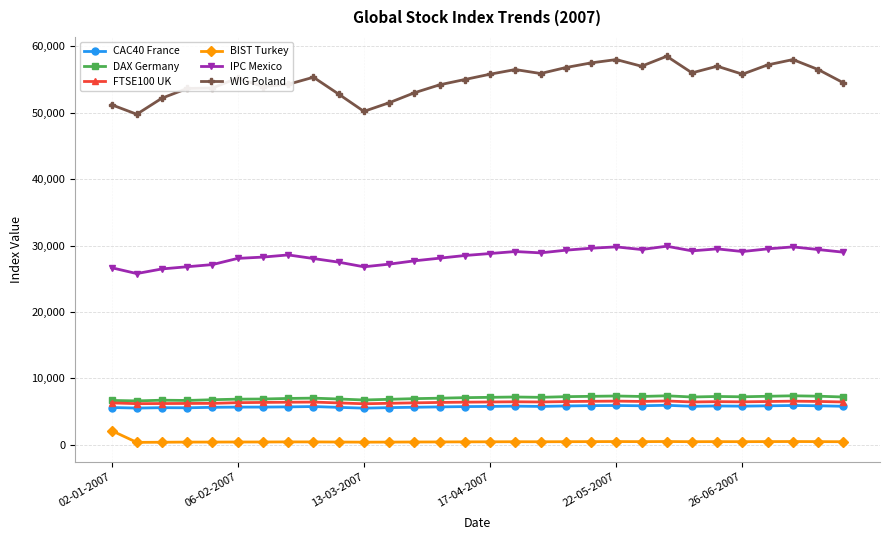

What is the highest value of the CAC40 France series?

5950.3